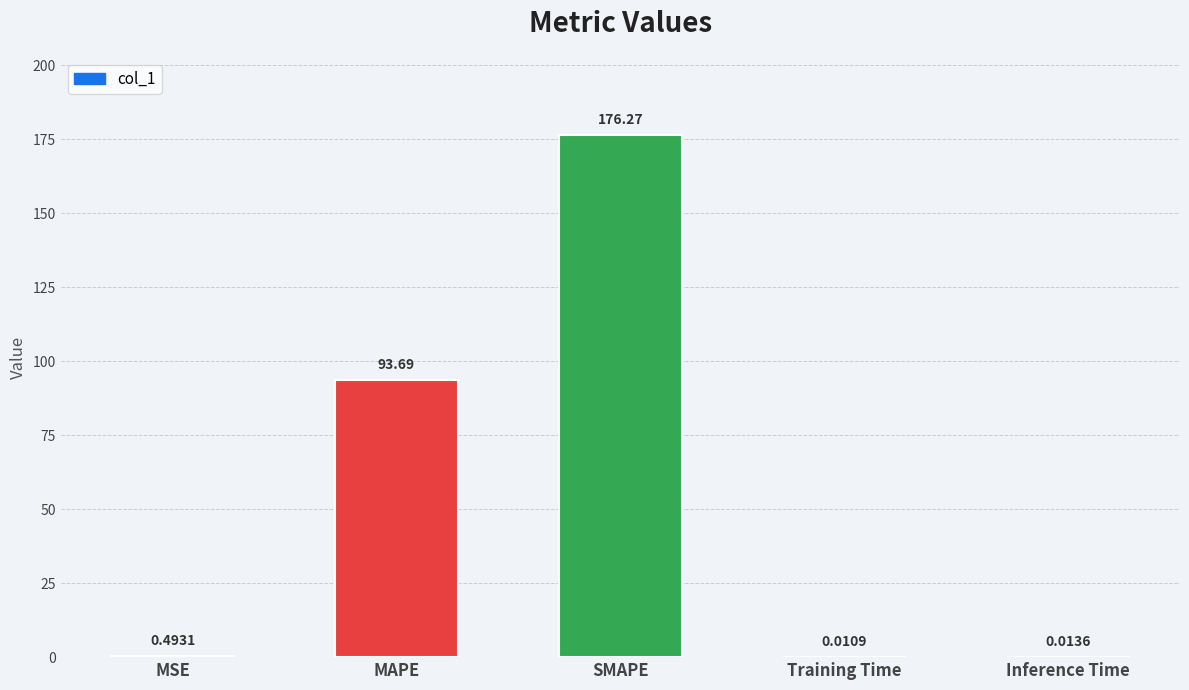

What is the sum of all values?

270.5